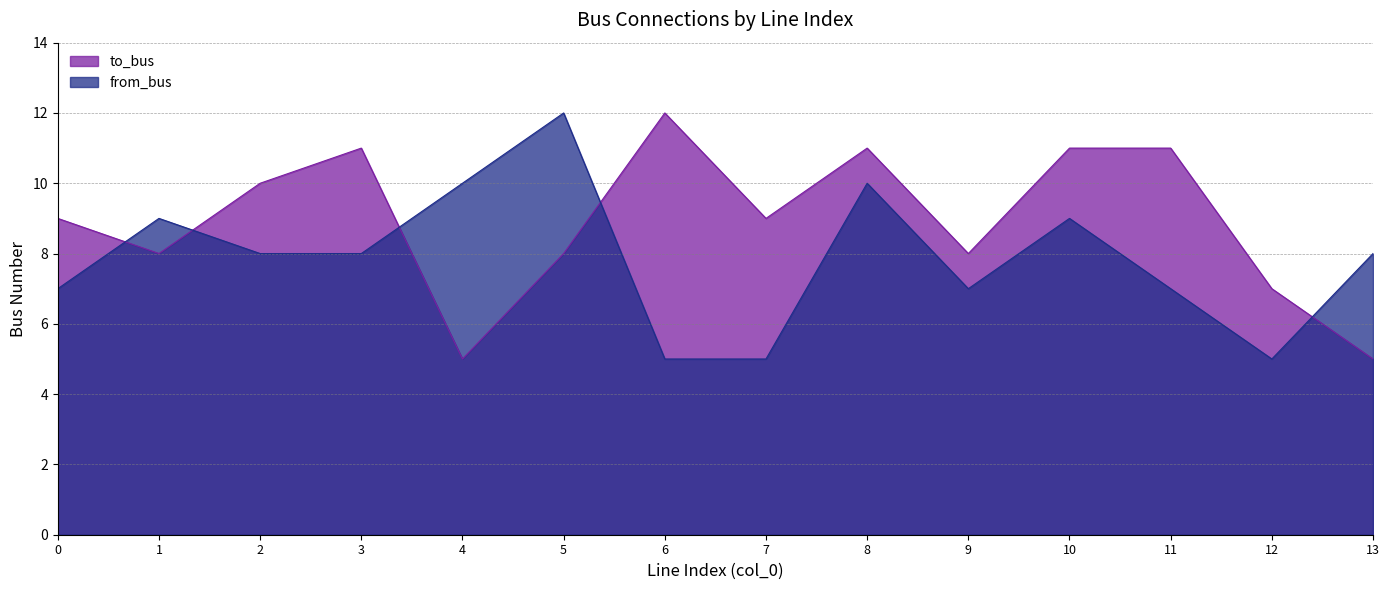

How many interior local peaks does the from_bus series have?

4